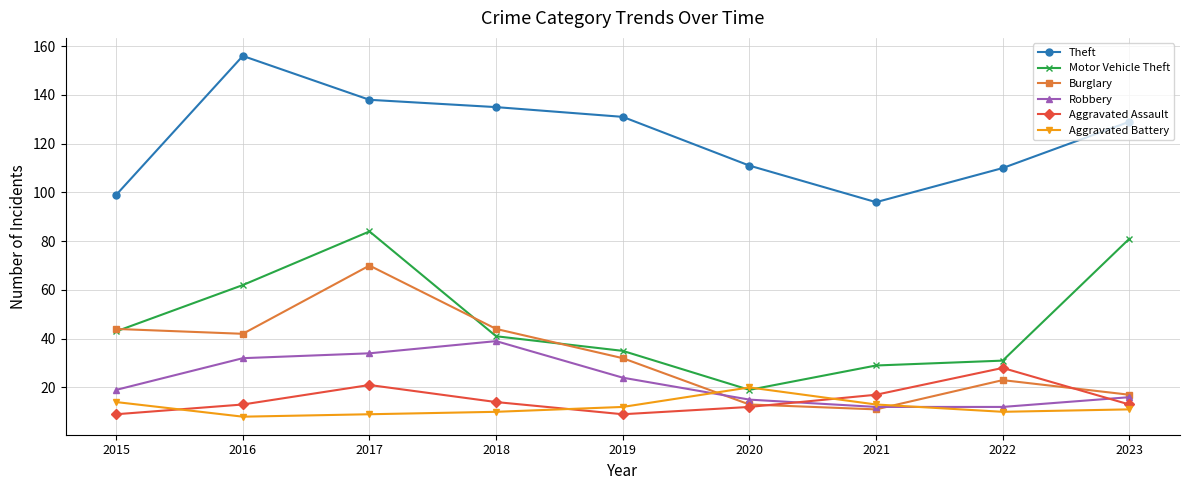

What is the greatest value displayed?

156